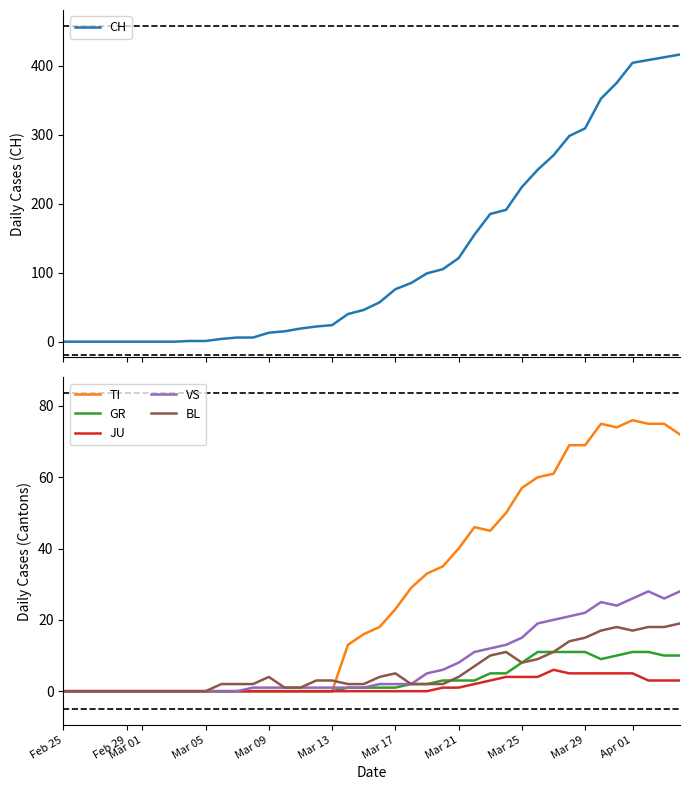

What is the maximum value for CH?

416